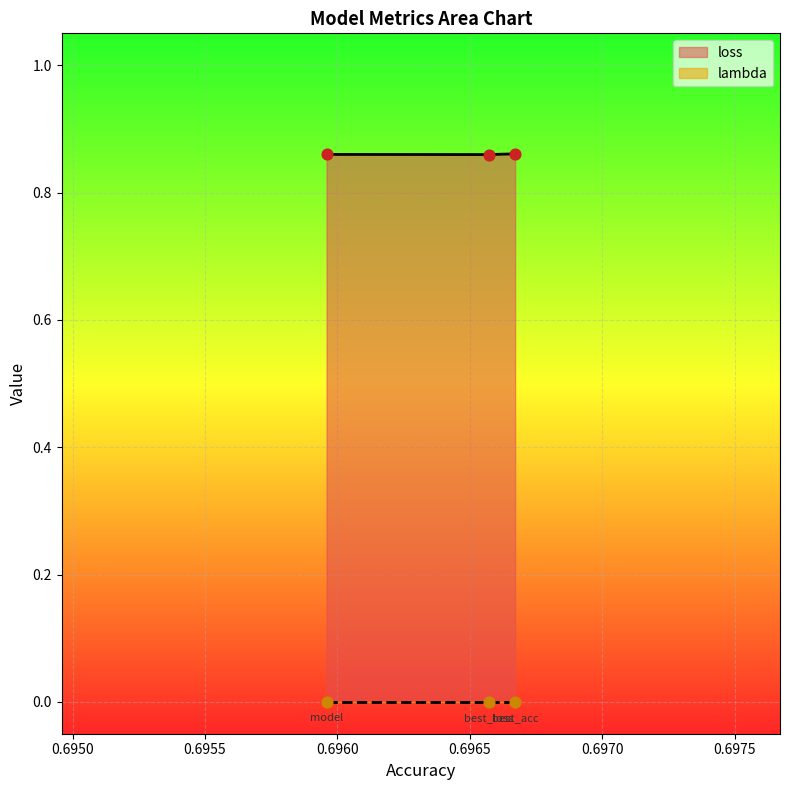

Which series reaches the minimum Y coordinate?

lambda